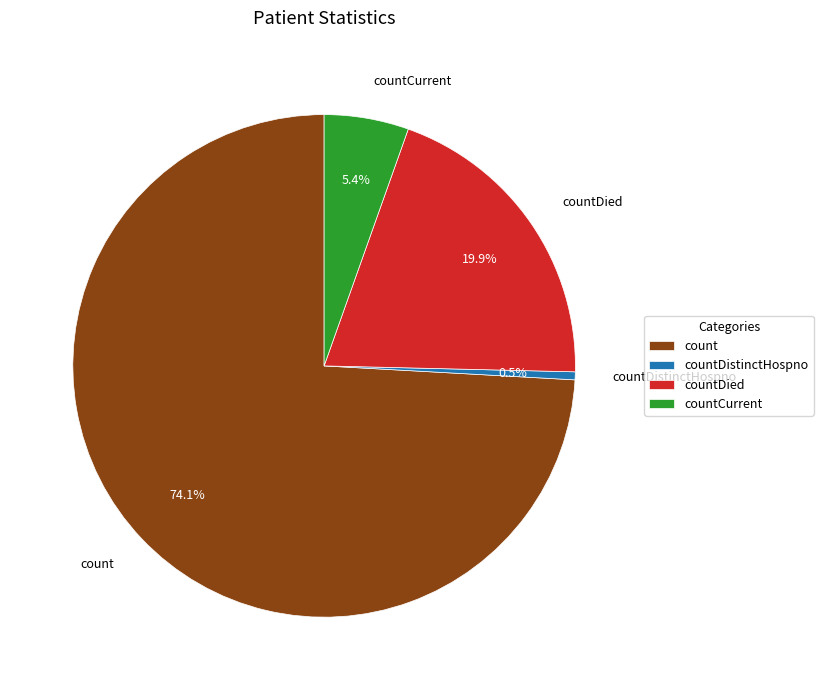

Is there a majority slice in this chart?

Yes